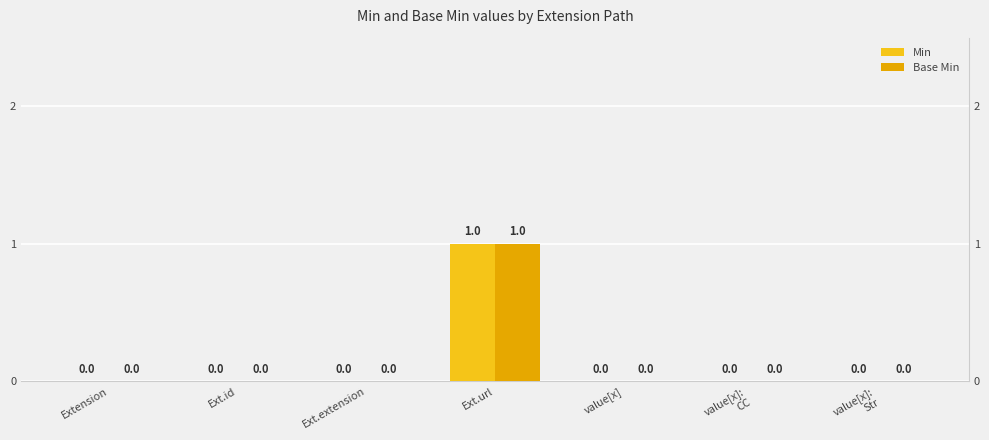

Where is Min nearest to the value 0?

Extension